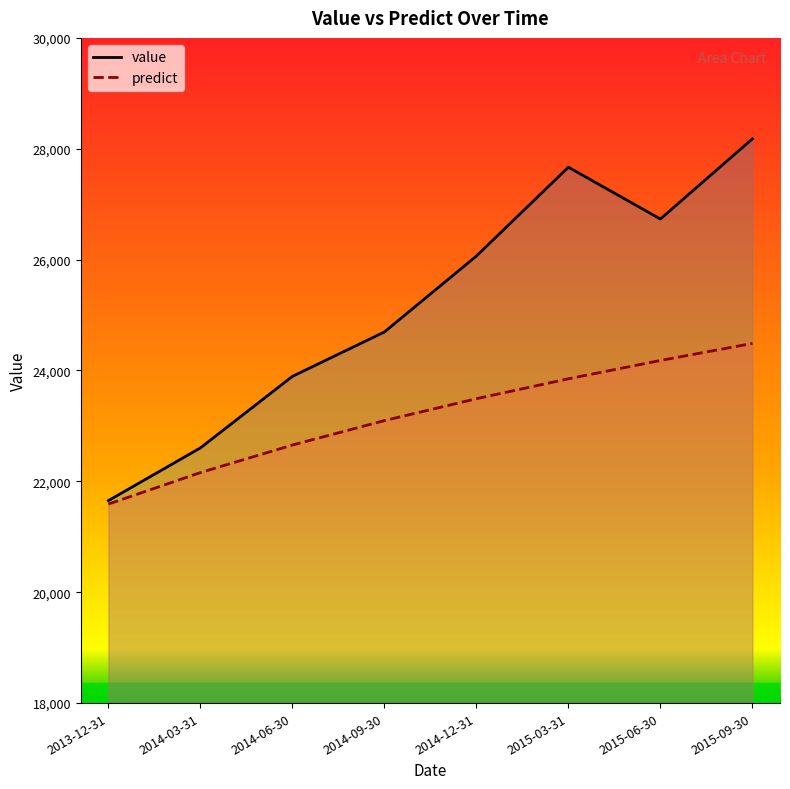

How many values in the predict series exceed 23491?

4